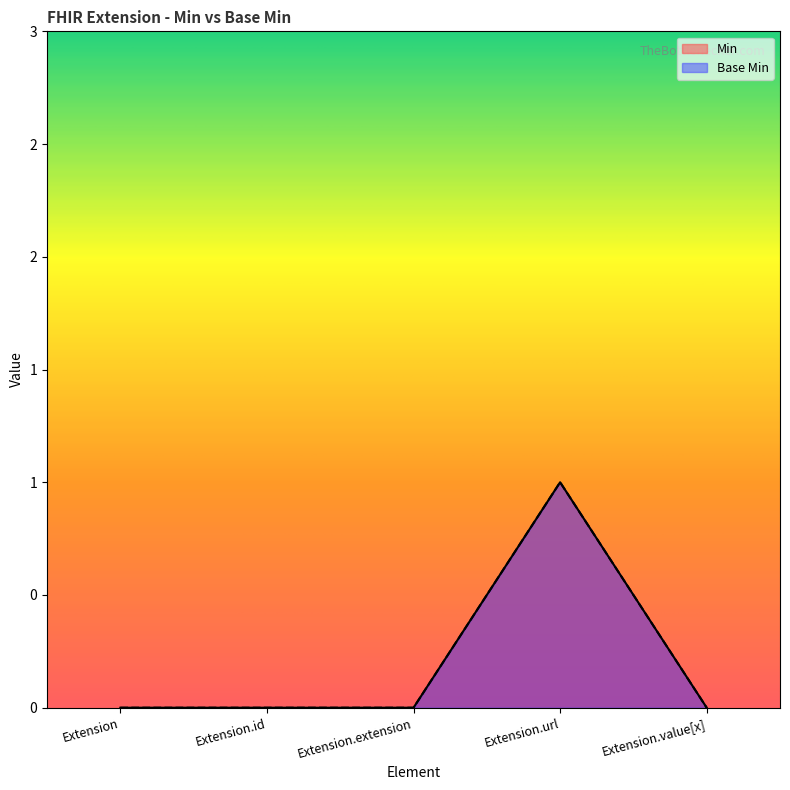

What is the sum of all Base Min values?

1